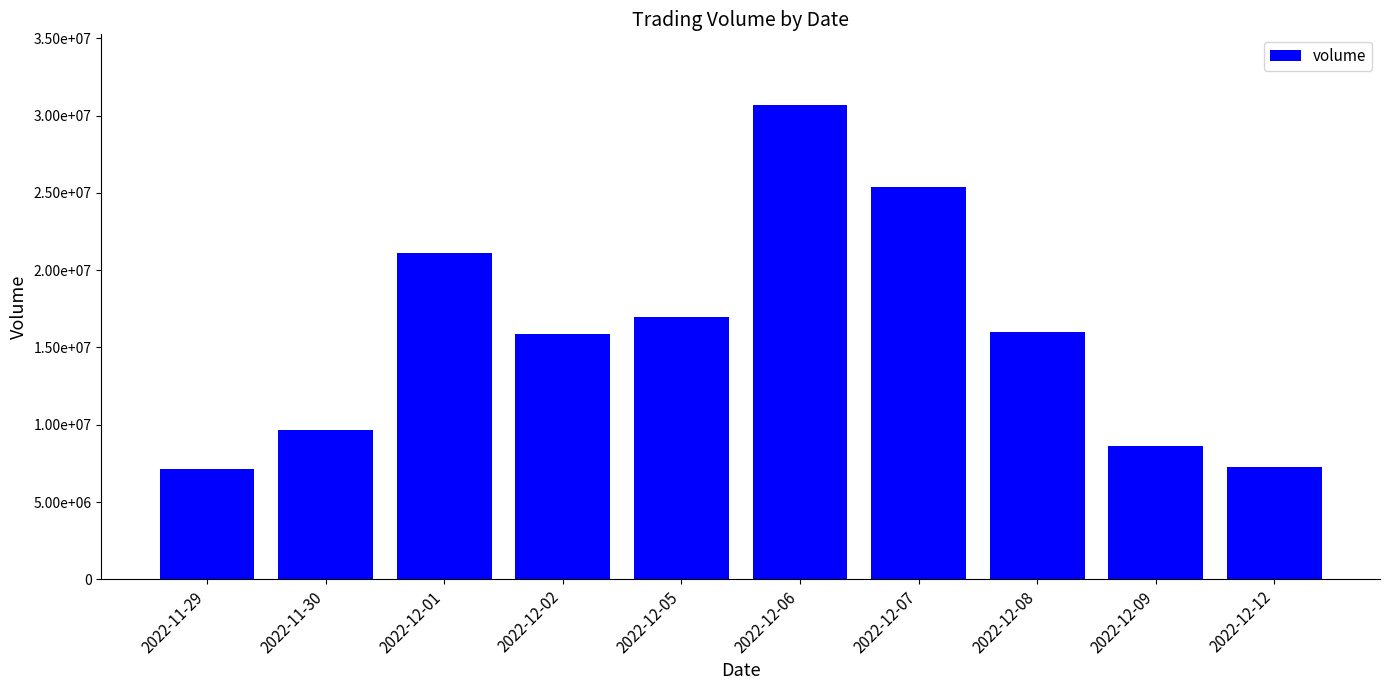

The chart shows a value of 15976180 at 2022-12-08. True or false?

True